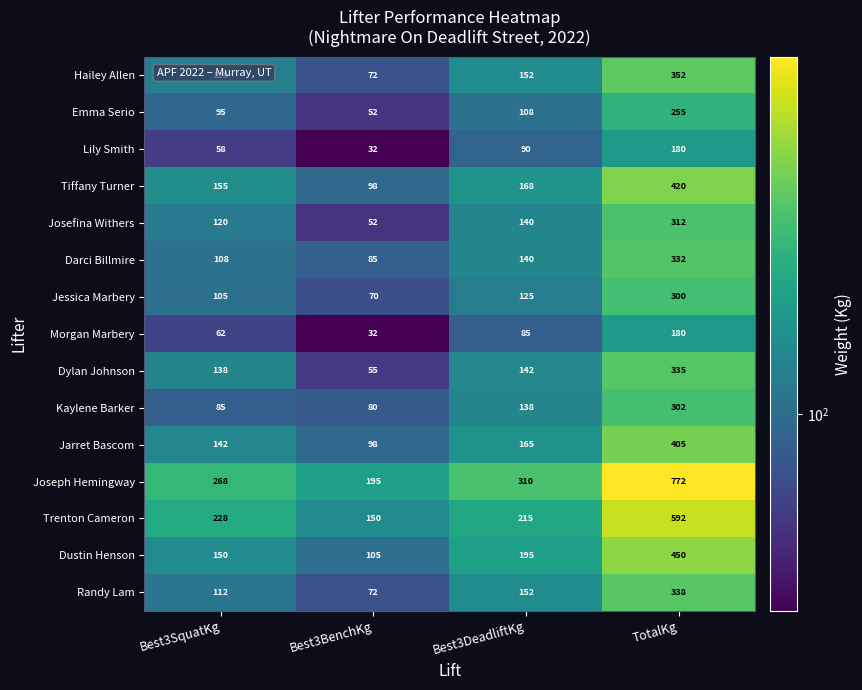

What is the sum of the Darci Billmire values at Best3SquatKg and TotalKg?

440